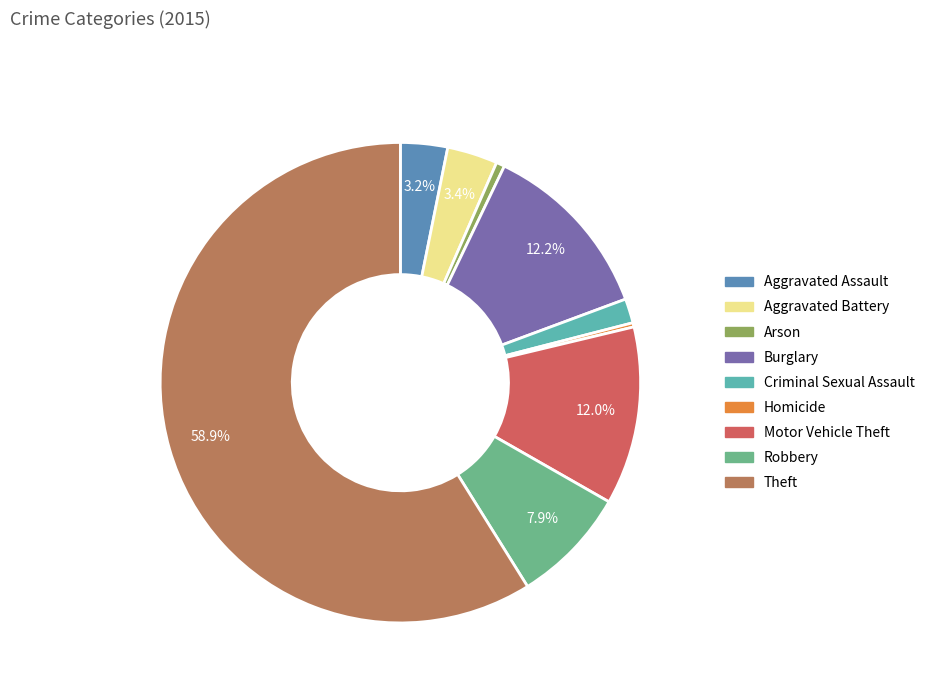

True or false: Burglary accounts for 12% of the total.

True